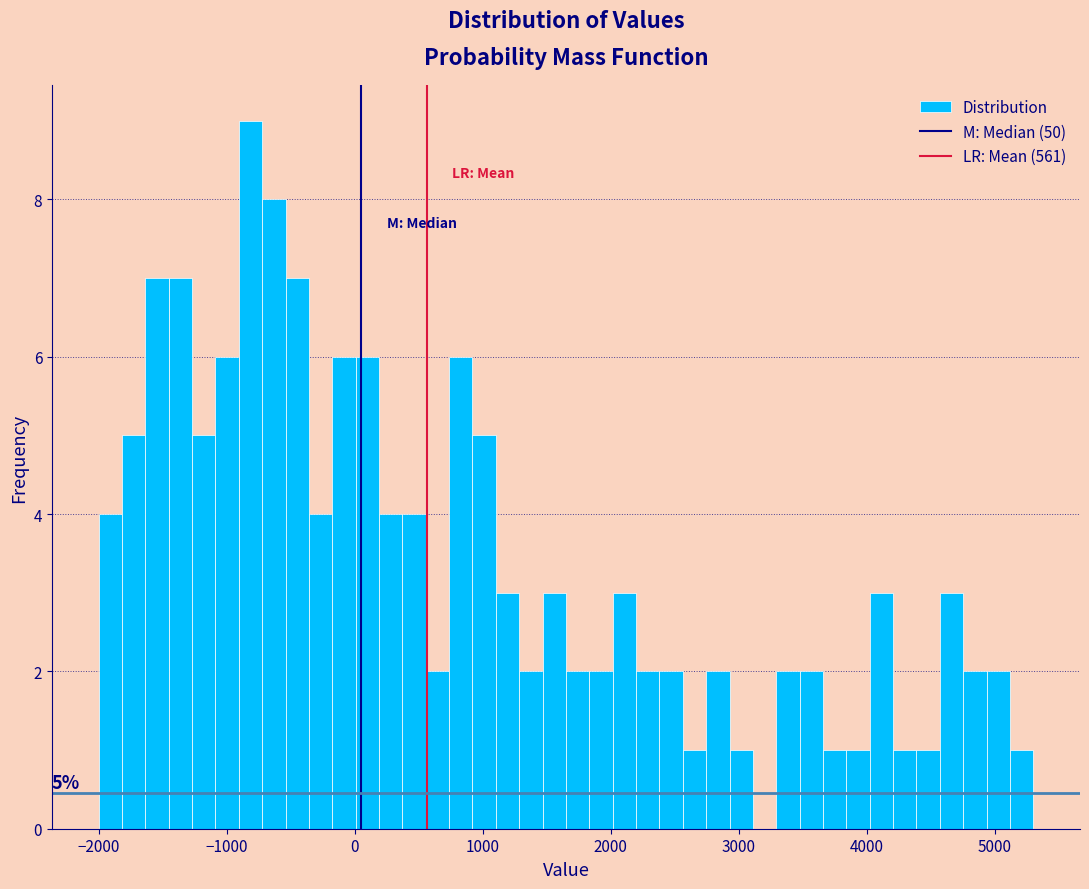

Around what value on the x-axis is the tallest bar? Give the approximate position of its centre, as read against the axis.

-800